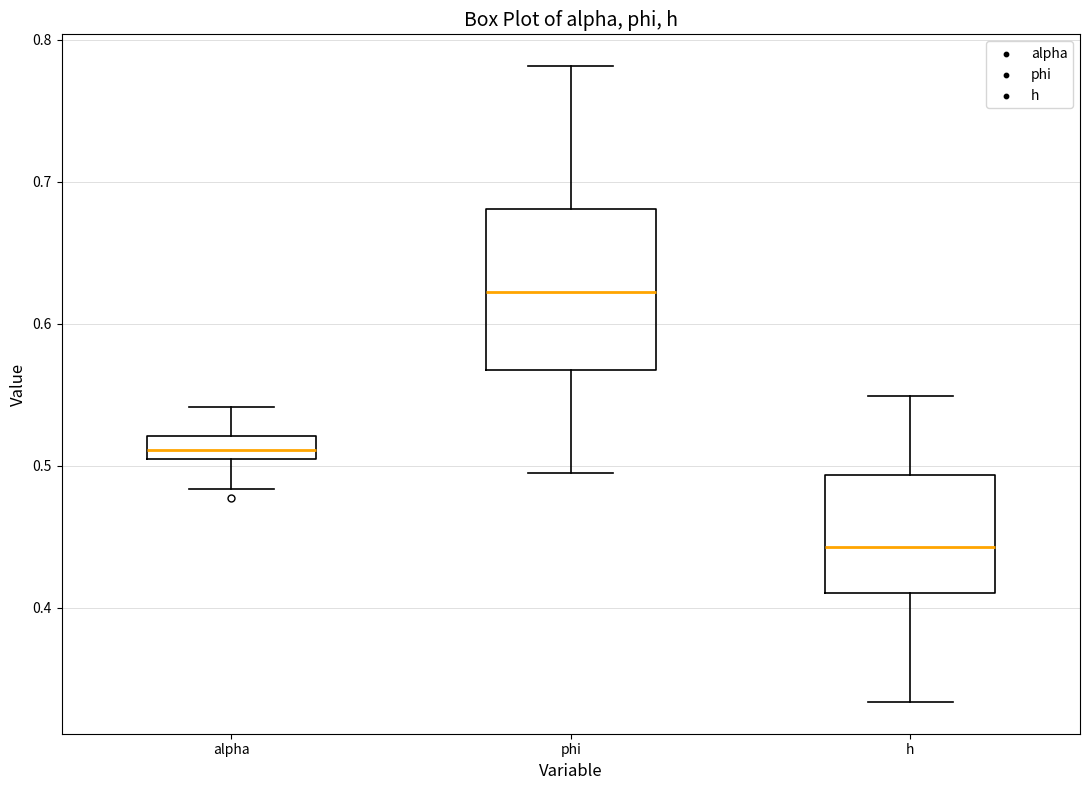

Reading left to right, transcribe this box plot: for each box, give where its median line is, the range the box spans, and where its two whiskers end, as read against the y-axis. The values are not printed on the chart, so give them approximately, as read against the axis.

alpha: median 0.51, box 0.50 to 0.52, whiskers 0.48 to 0.54
phi: median 0.62, box 0.57 to 0.68, whiskers 0.49 to 0.78
h: median 0.44, box 0.41 to 0.49, whiskers 0.33 to 0.55